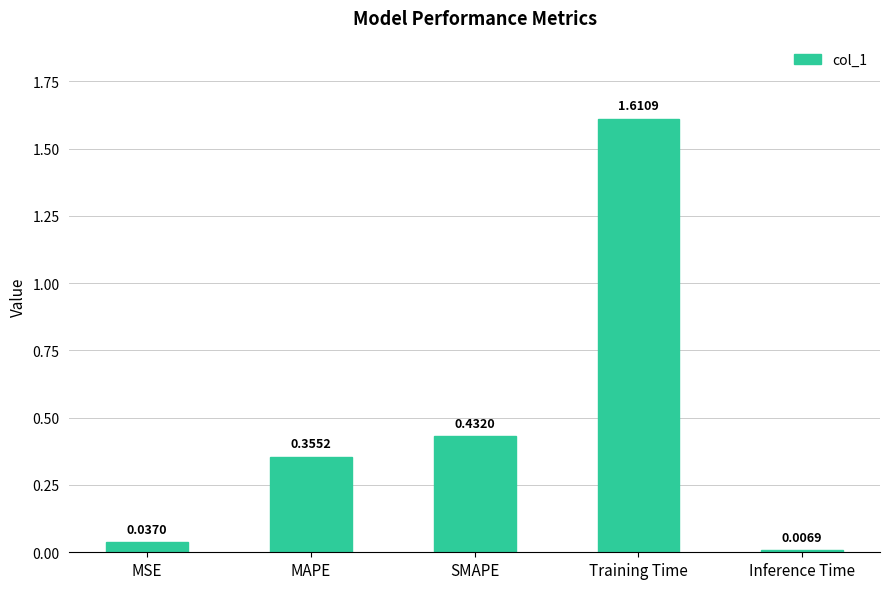

What is the label of the 4th bar from the left?

Training Time